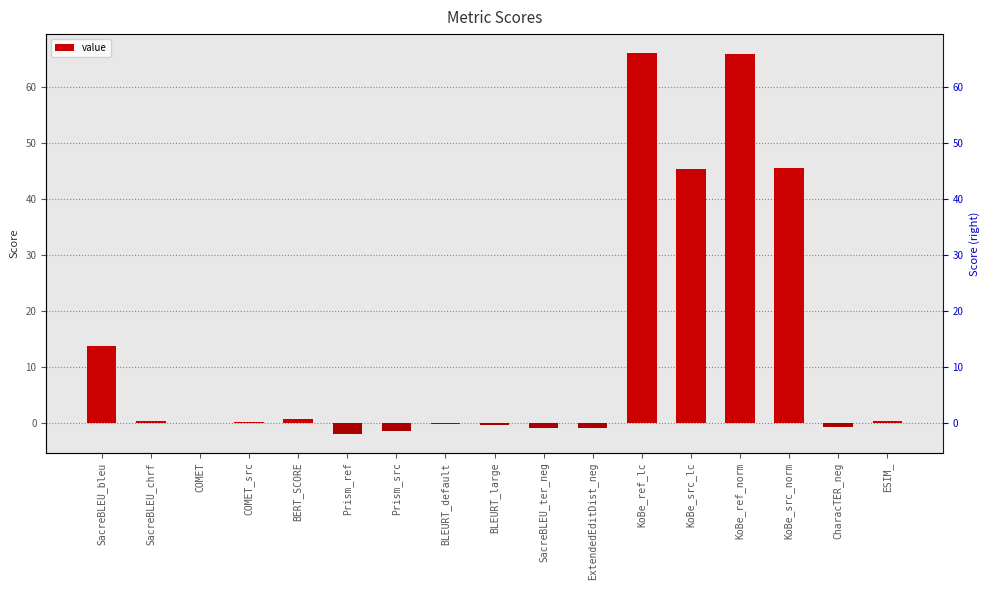

Rank the categories by value from highest to lowest.

KoBe_ref_lc, KoBe_ref_norm, KoBe_src_norm, KoBe_src_lc, SacreBLEU_bleu, BERT_SCORE, ESIM_, SacreBLEU_chrf, COMET_src, COMET, BLEURT_default, BLEURT_large, CharacTER_neg, SacreBLEU_ter_neg, ExtendedEditDist_neg, Prism_src, Prism_ref